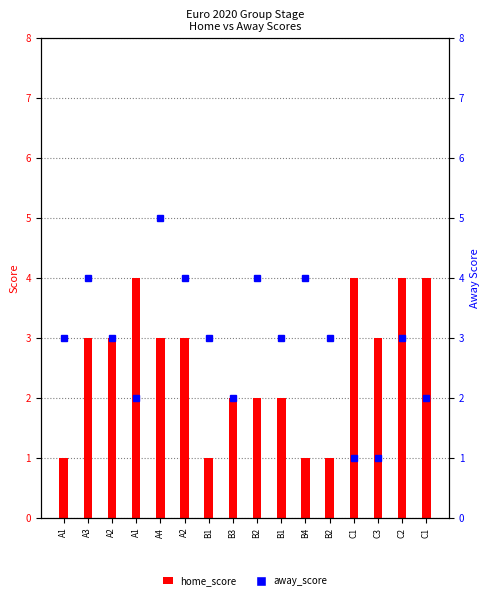

What is the difference between the maximum and minimum values in the home_score series?

3